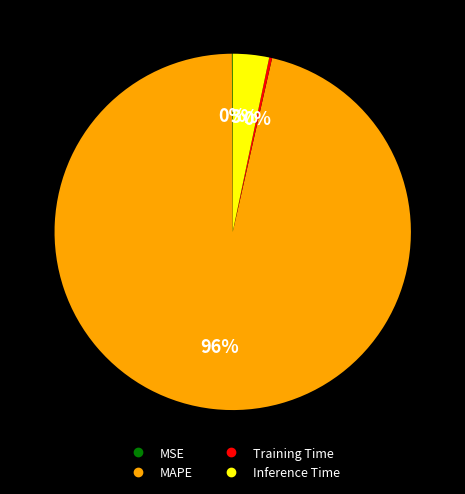

Is there a majority slice in this chart?

Yes